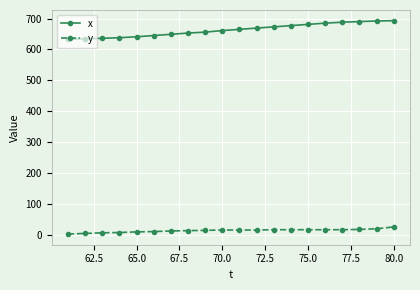

Which series has the largest range (max minus min)?

x